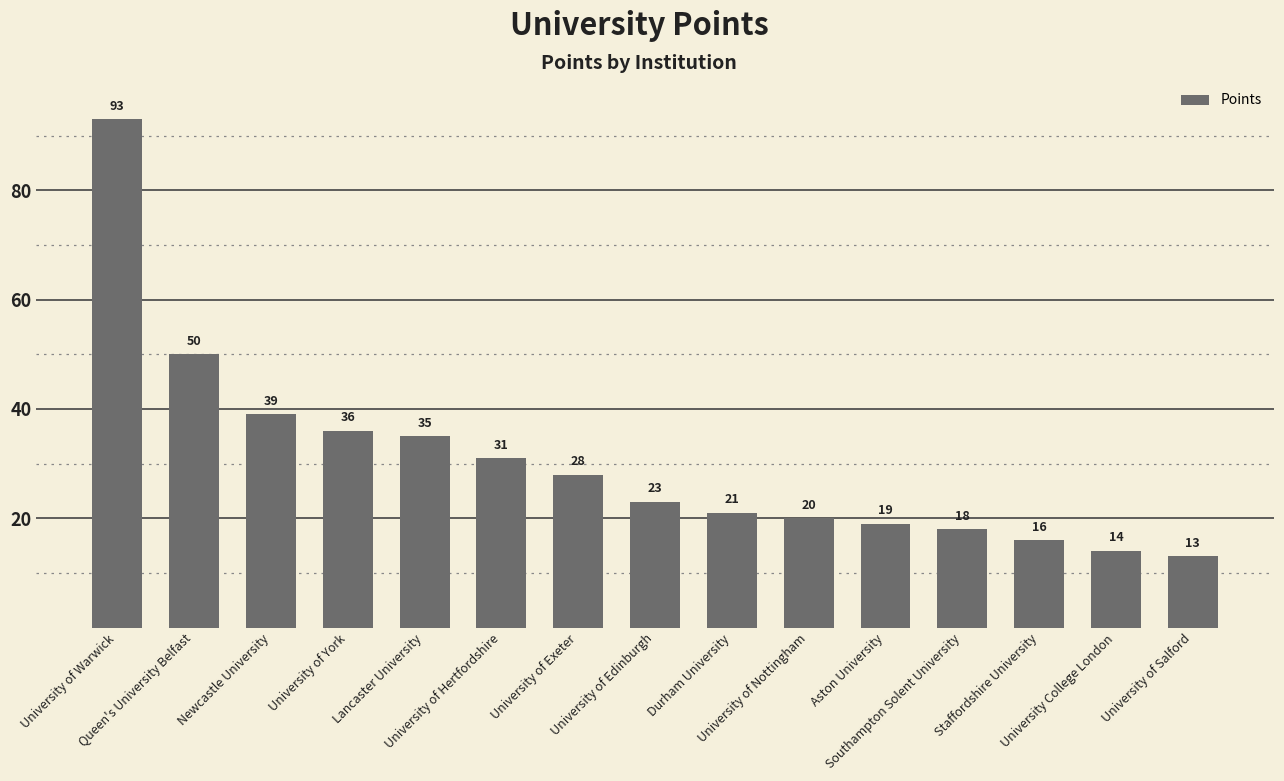

How many series are shown in this chart?

1